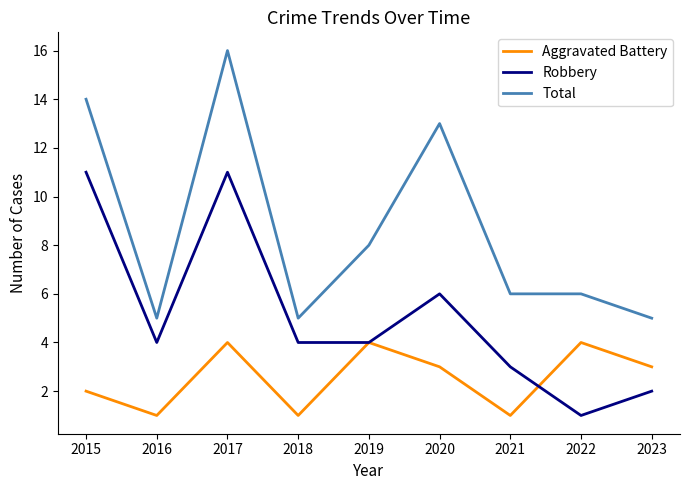

What is the minimum value shown in the chart?

1